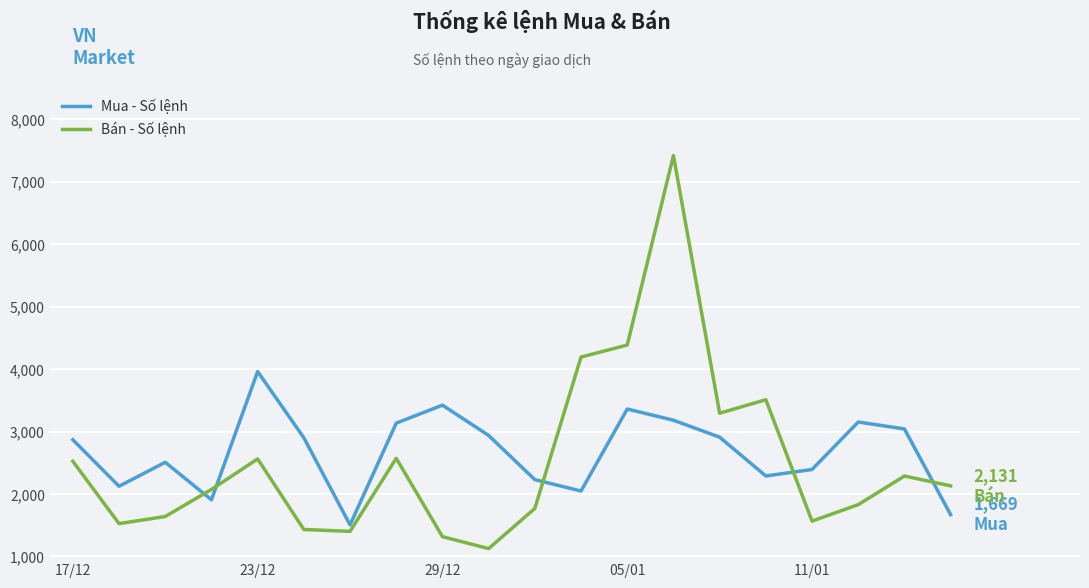

What is the average value of the Mua - Số lệnh series?

2677